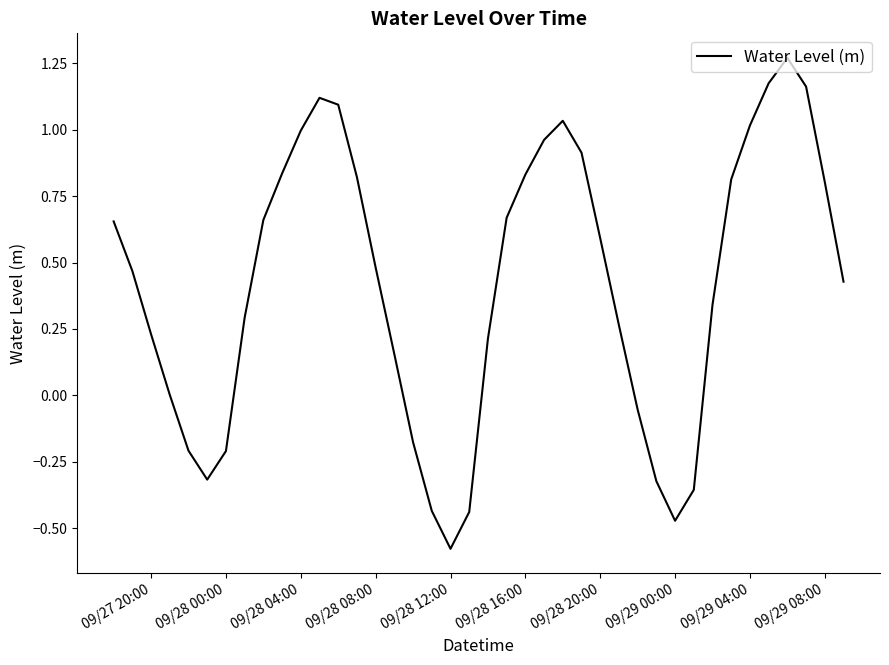

What is the difference between the maximum and minimum values?

1.8